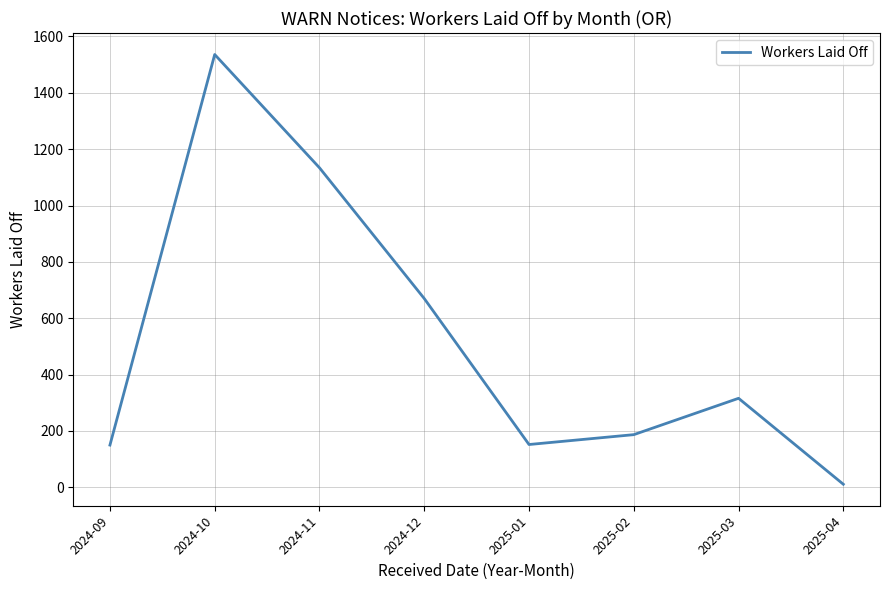

What is the average value?

520